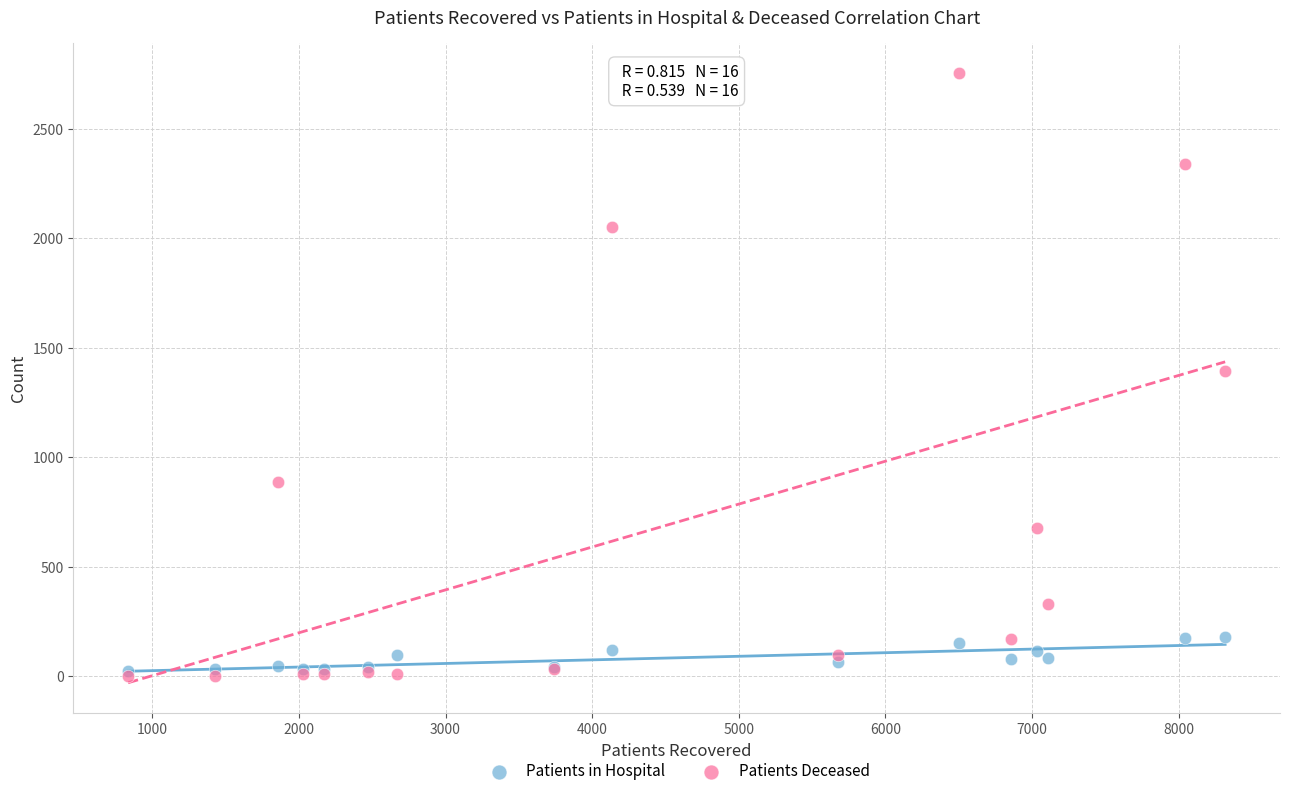

Which series has the widest spread of Y values?

Patients Deceased